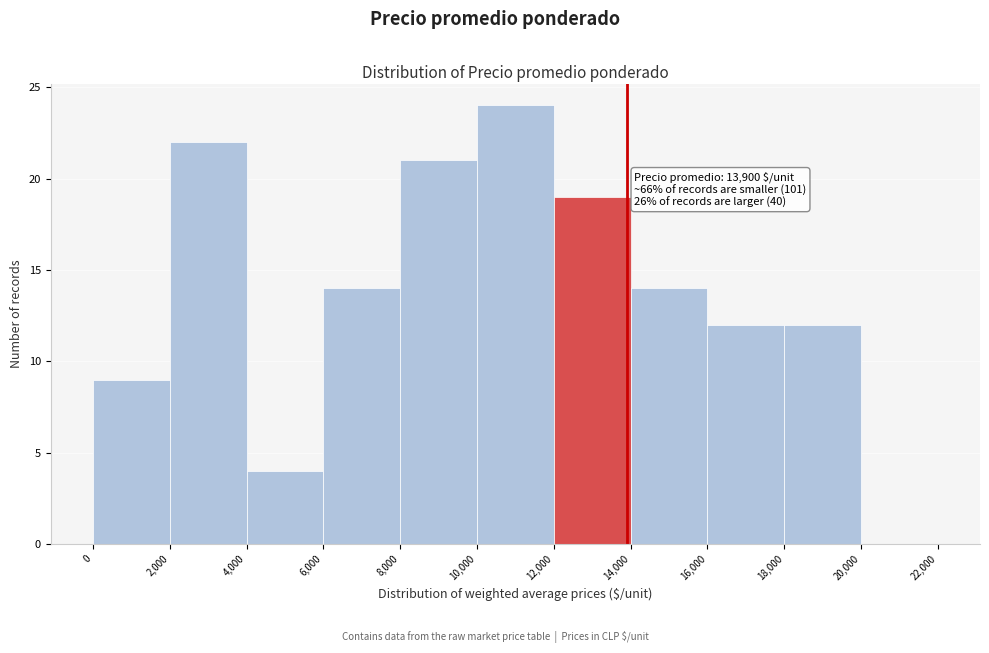

Which range on the x-axis has the tallest bar?

10,000 to 12,000